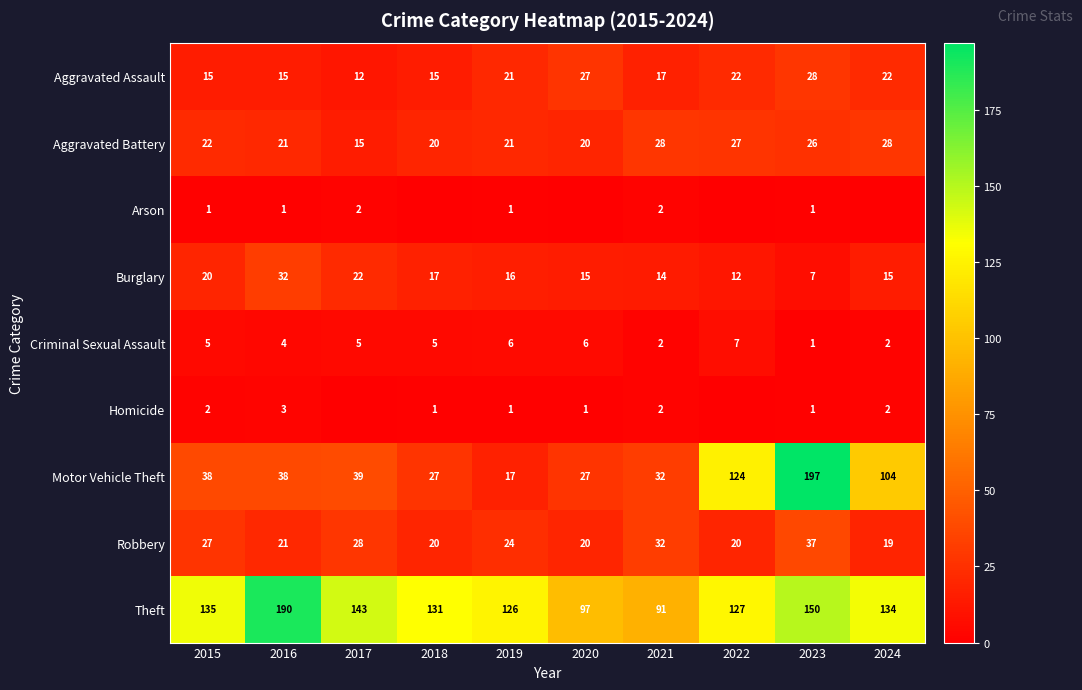

At which label is Burglary closest to 19?

2015